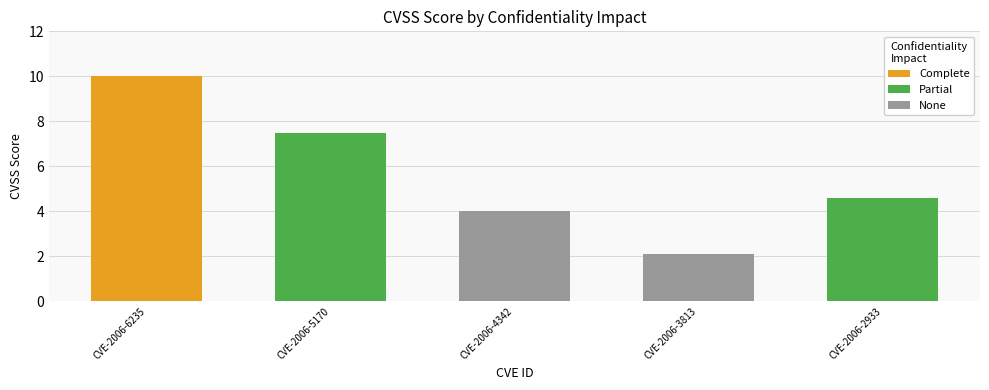

What is the sum of all values?

28.2